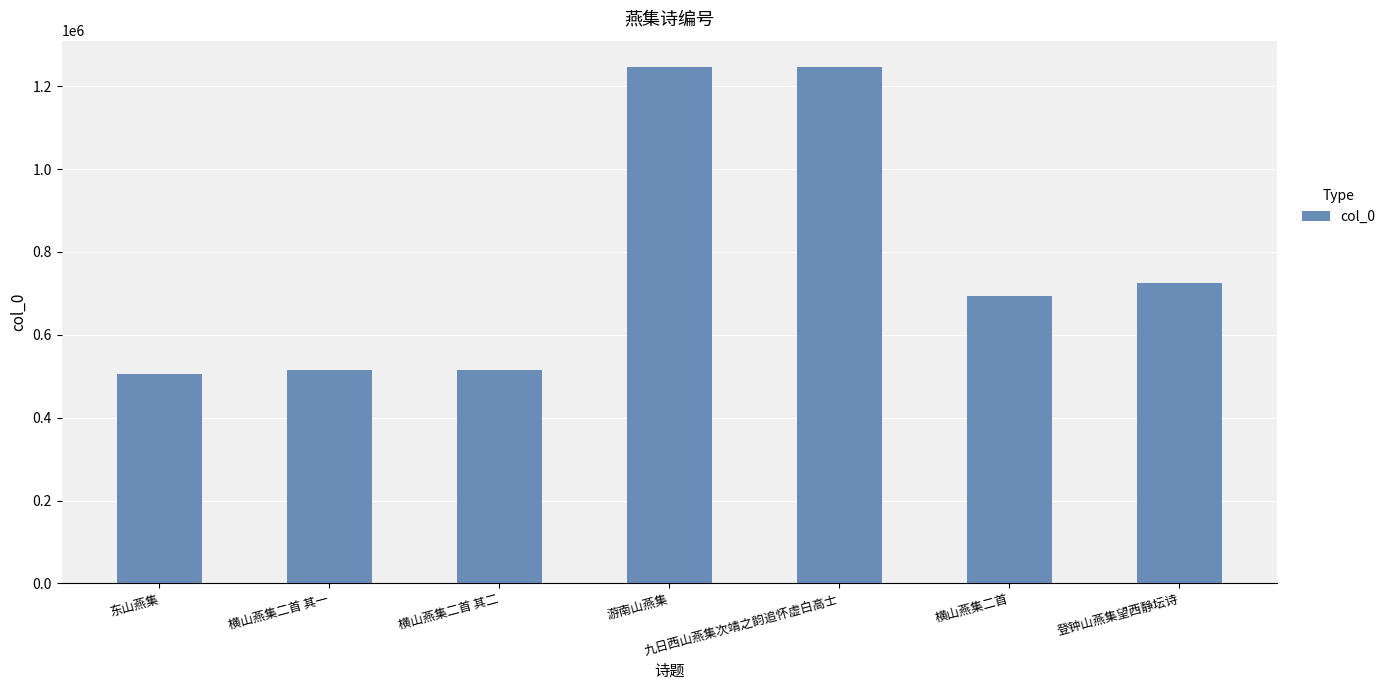

True or false: the data shows 515949 at 横山燕集二首 其二.

True